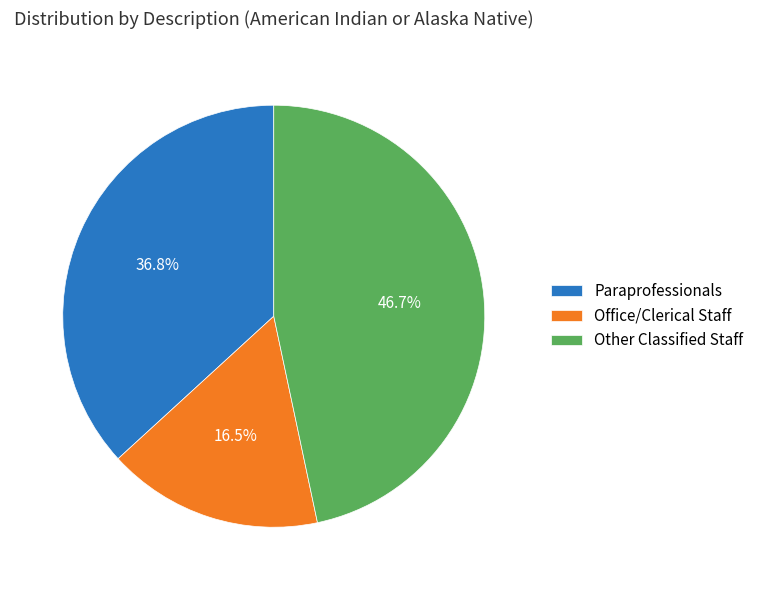

Rank the categories by value from highest to lowest.

Other Classified Staff, Paraprofessionals, Office/Clerical Staff